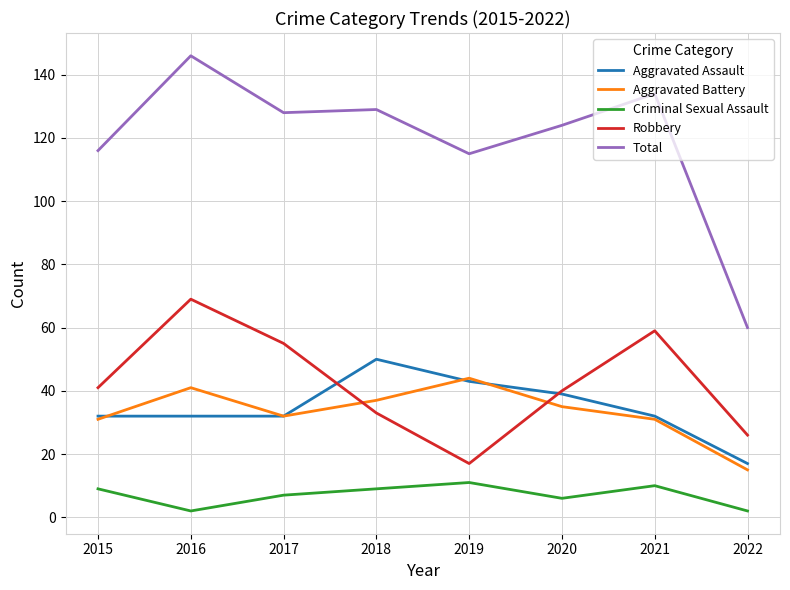

Is it true that Aggravated Assault equals 50 at 2018?

True